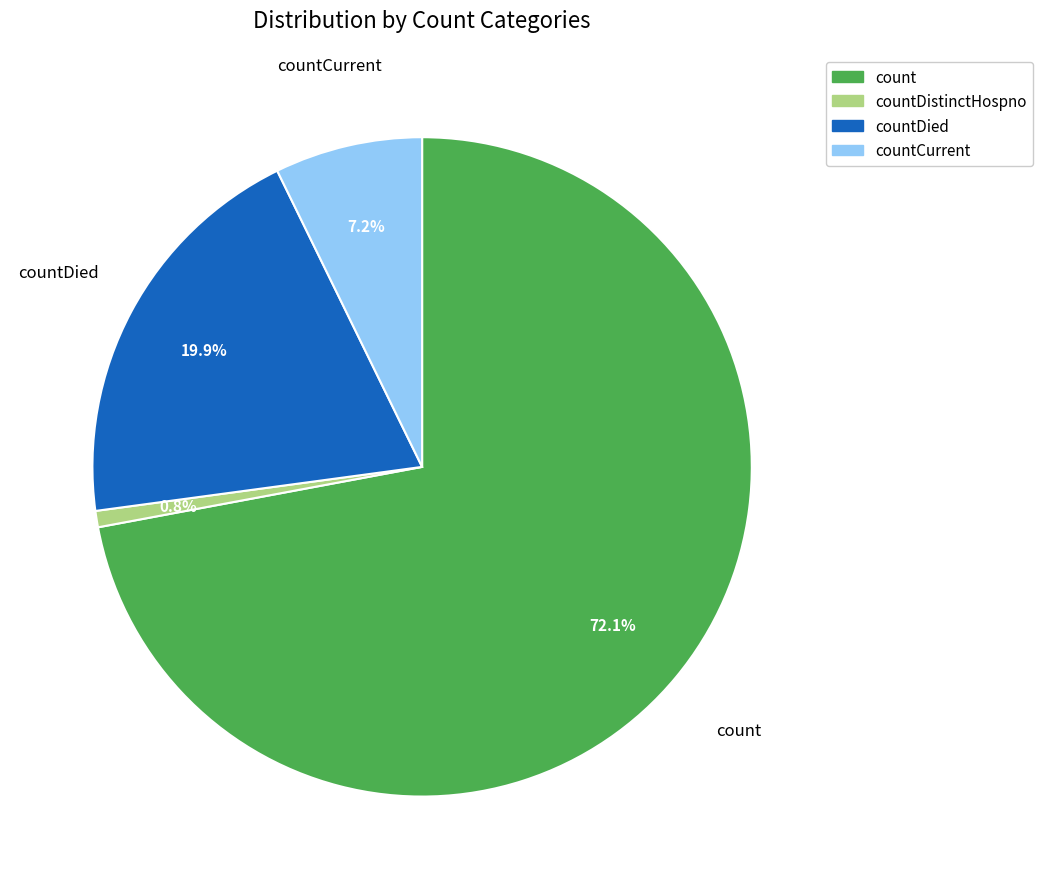

Is there a majority slice in this chart?

Yes